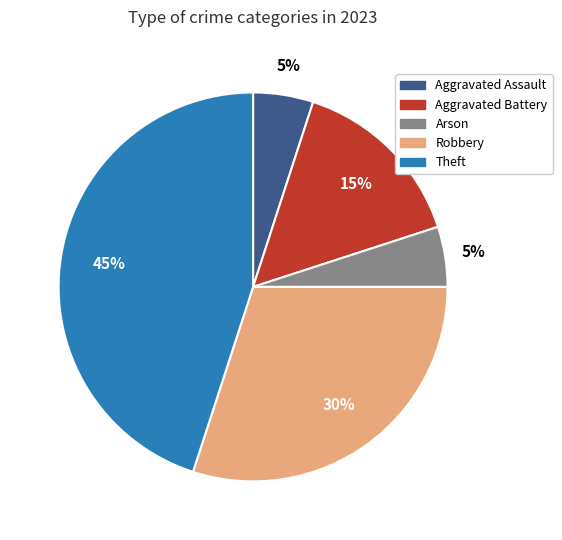

Is there a majority slice in this chart?

No